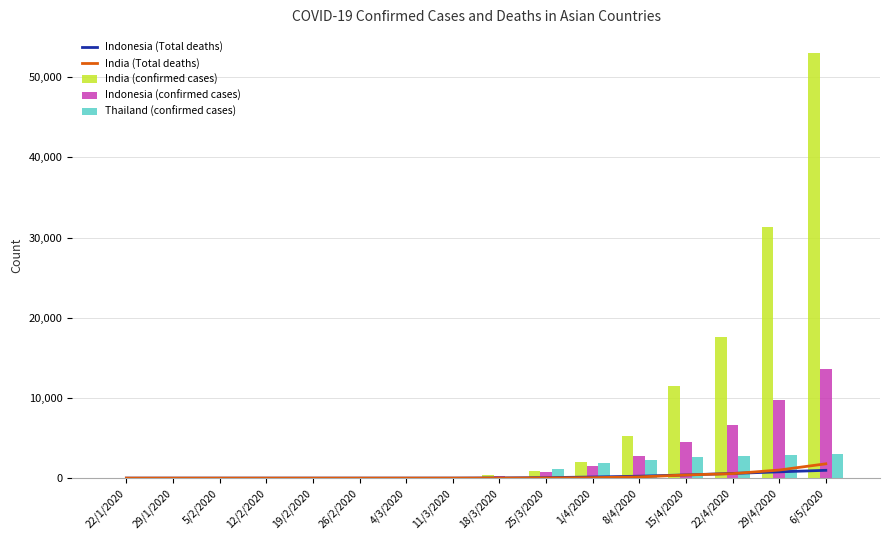

What is the label of the 10th bar from the left?

25/3/2020